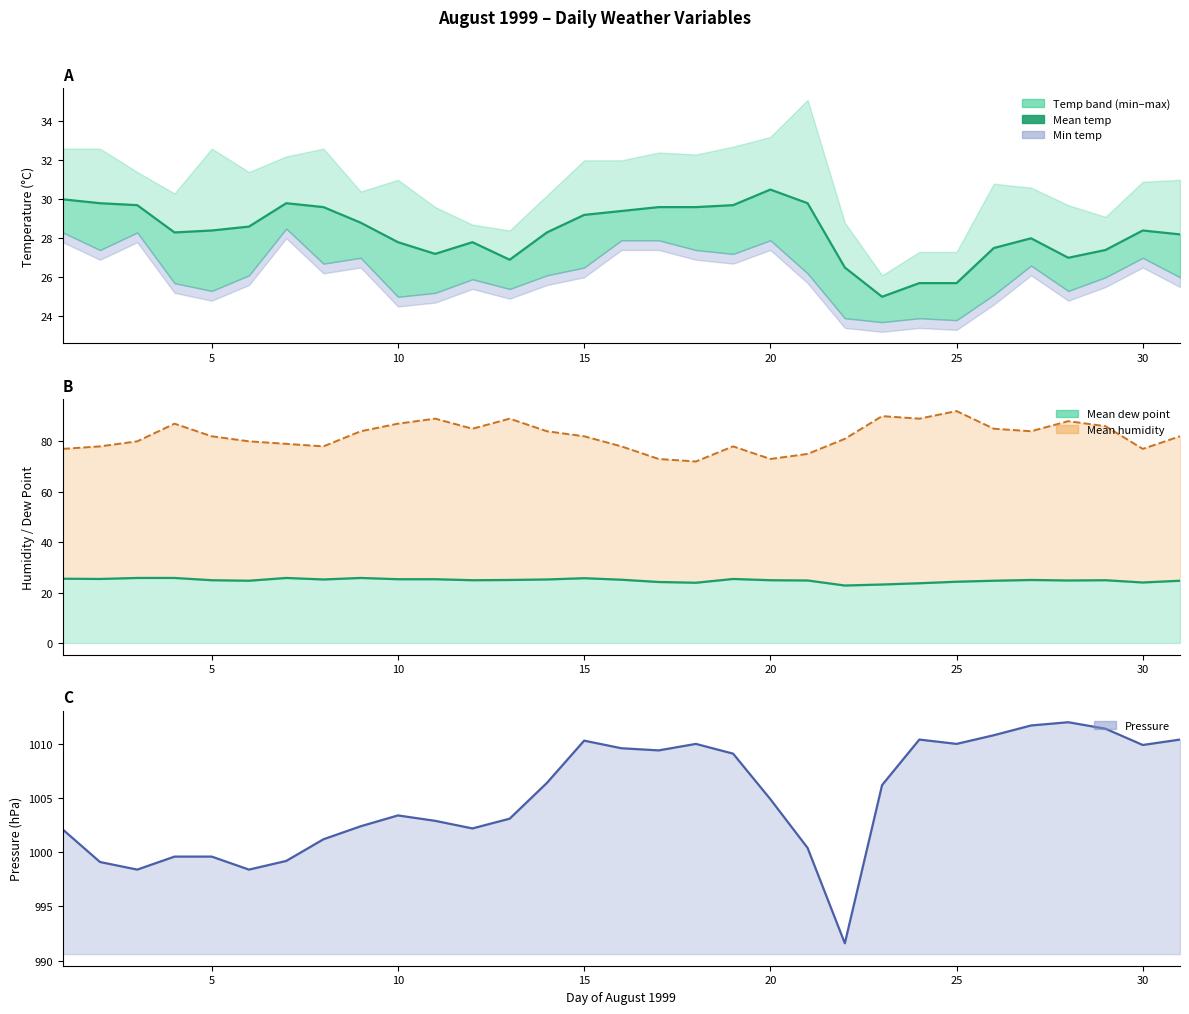

How many data points in mean_temp are less than 28?

11